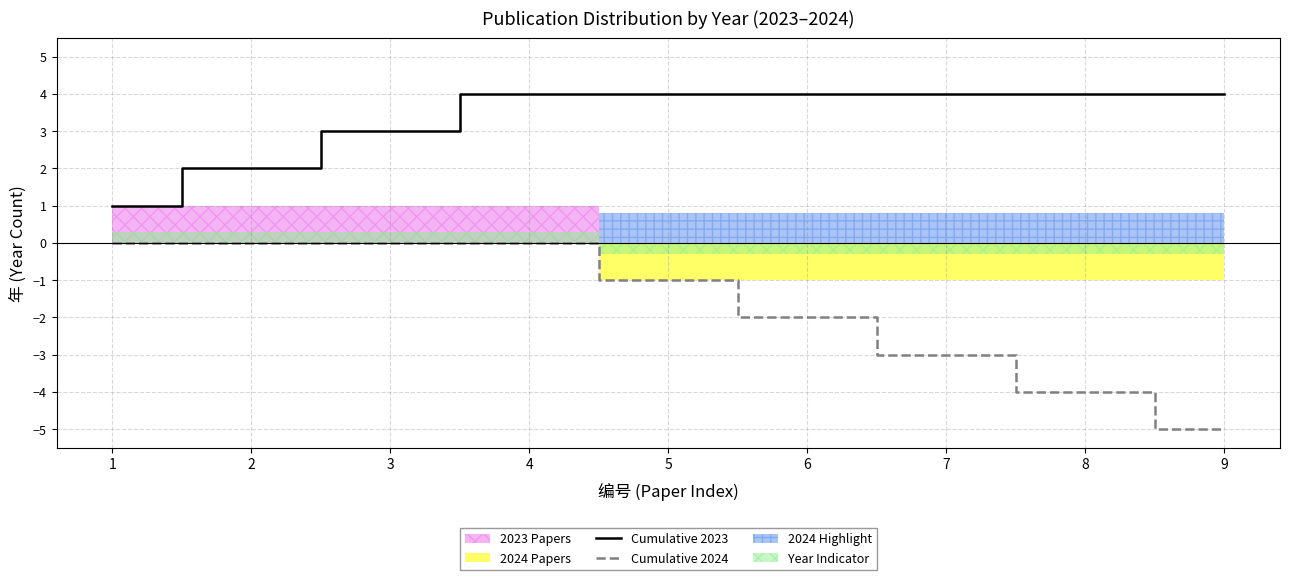

The value of Cumulative 2024 at 9 is -5. True or false?

True